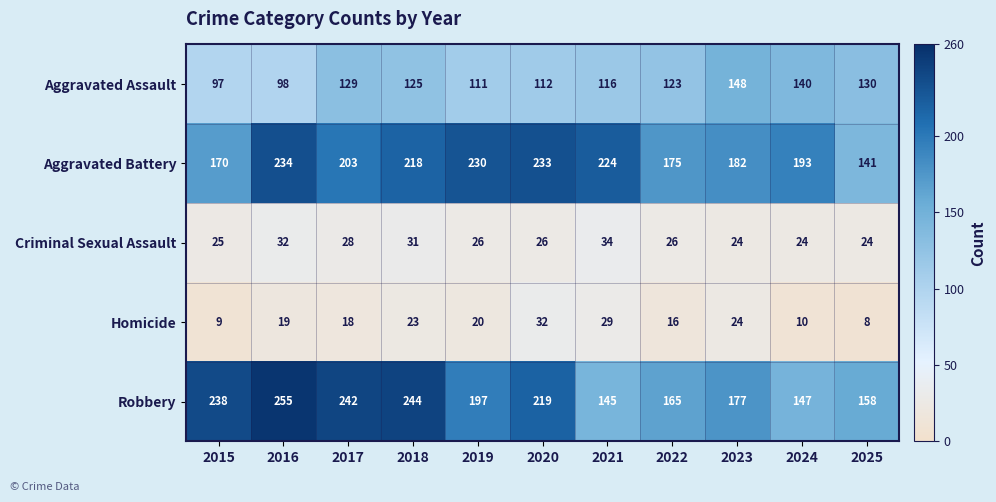

What is the difference between the second highest and second lowest values in the Aggravated Battery series?

63